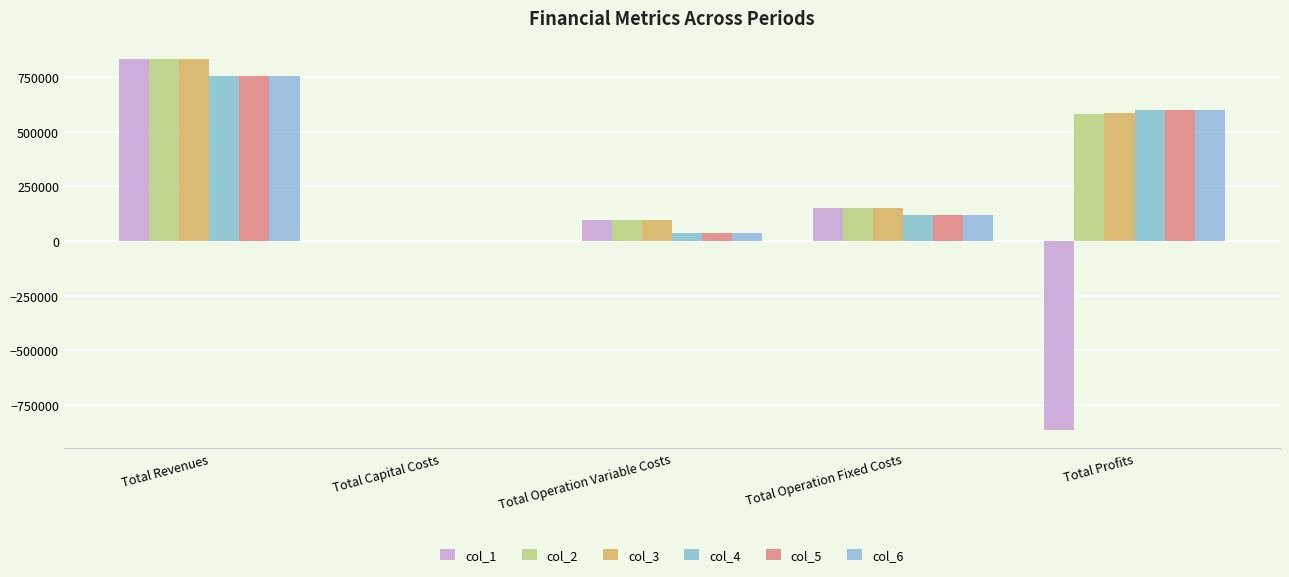

Is the value of col_3 at Total Revenues greater than the value of col_2 at Total Profits?

Yes